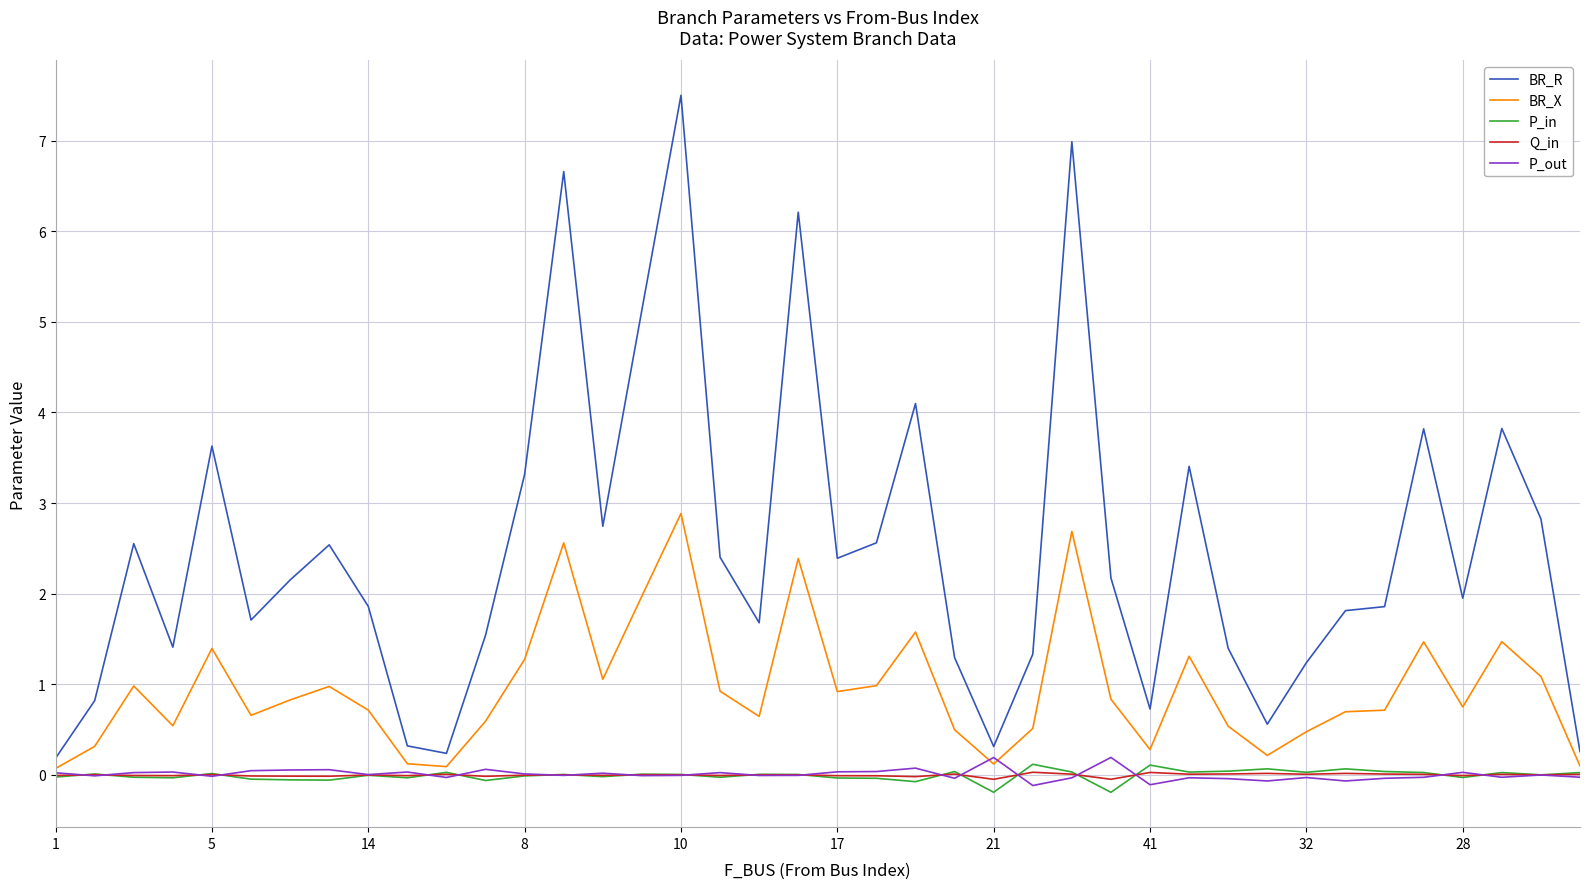

Which series has the largest total across all categories?

BR_R